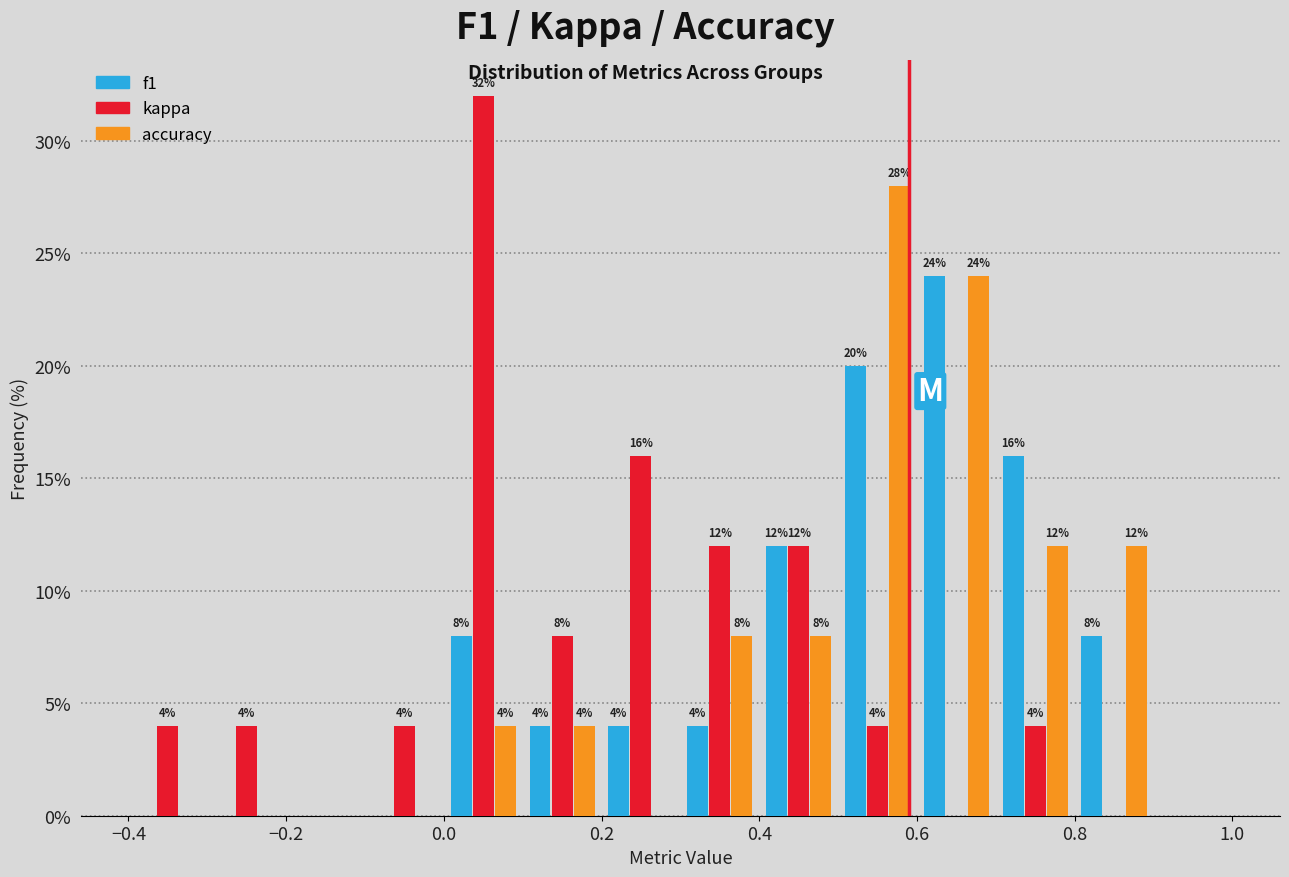

In the kappa series, which range on the x-axis has the tallest bar?

0.0 to 0.1